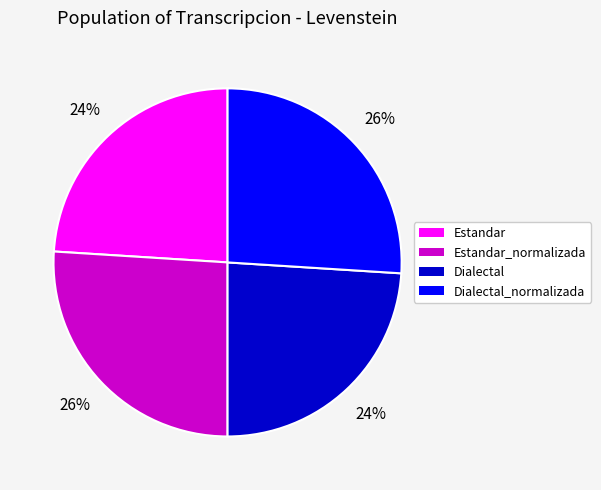

To the nearest percent, what is the average slice percentage?

25%